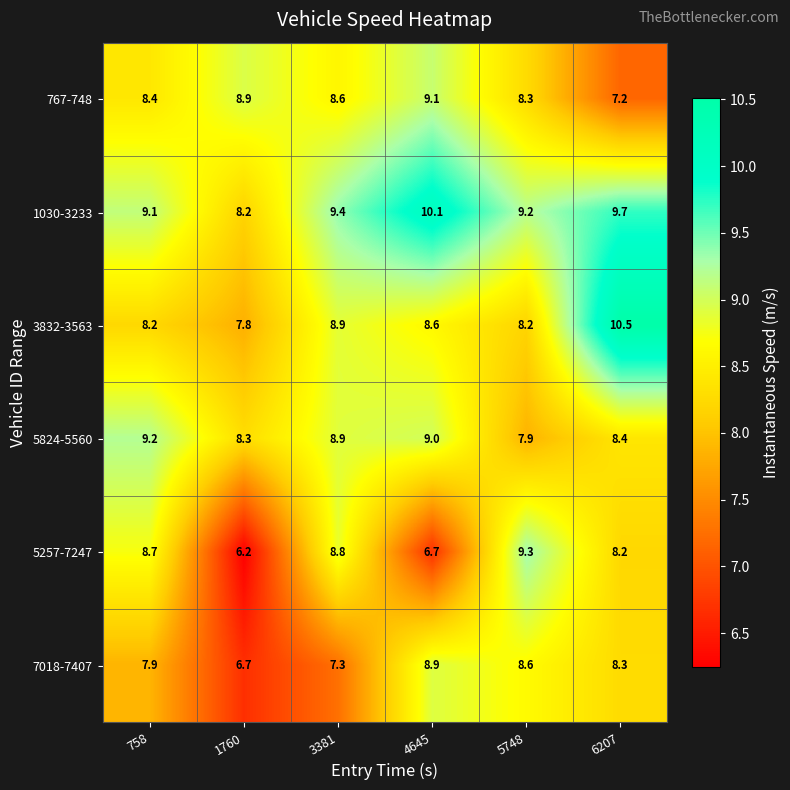

At how many categories does at least one series exceed 9?

5